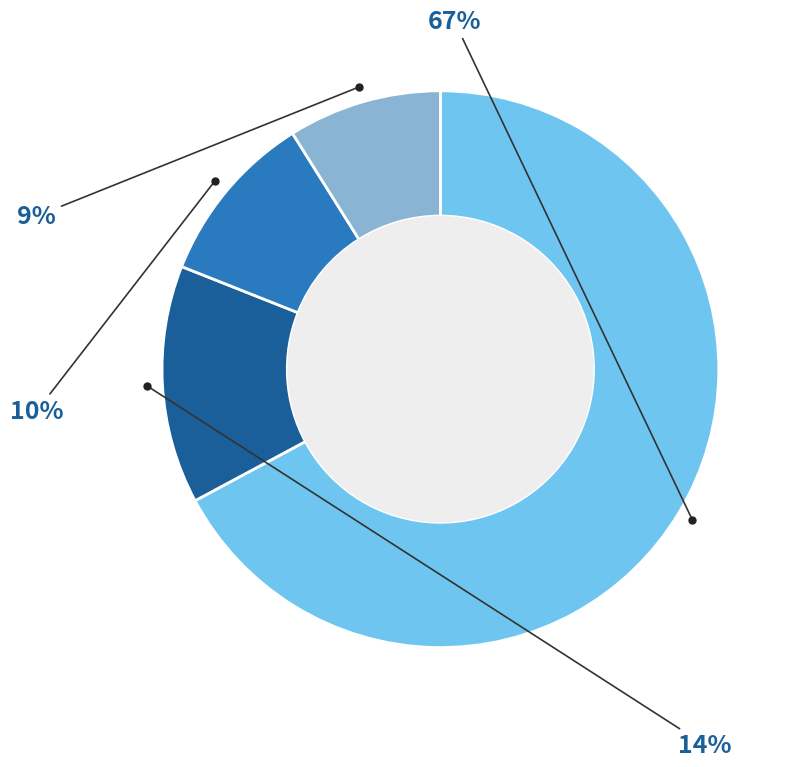

To the nearest percent, what is the difference between the largest and smallest slice percentages?

58%